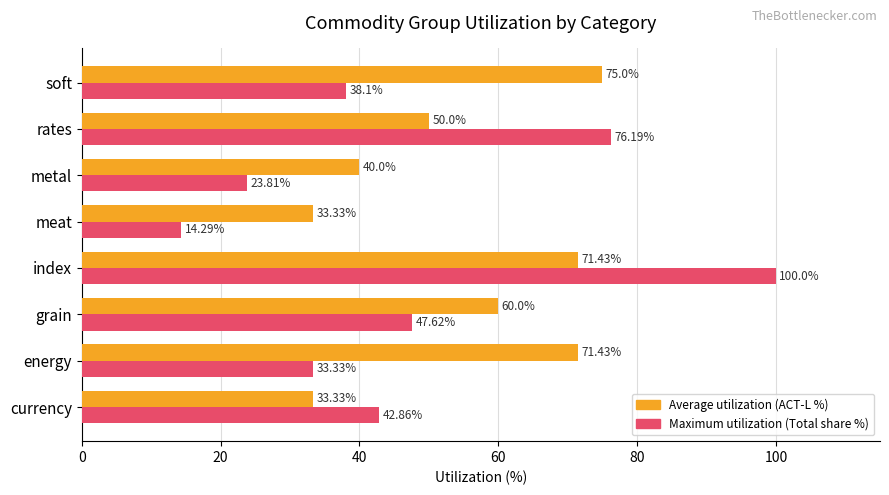

At which category does the chart reach its minimum across all series?

meat